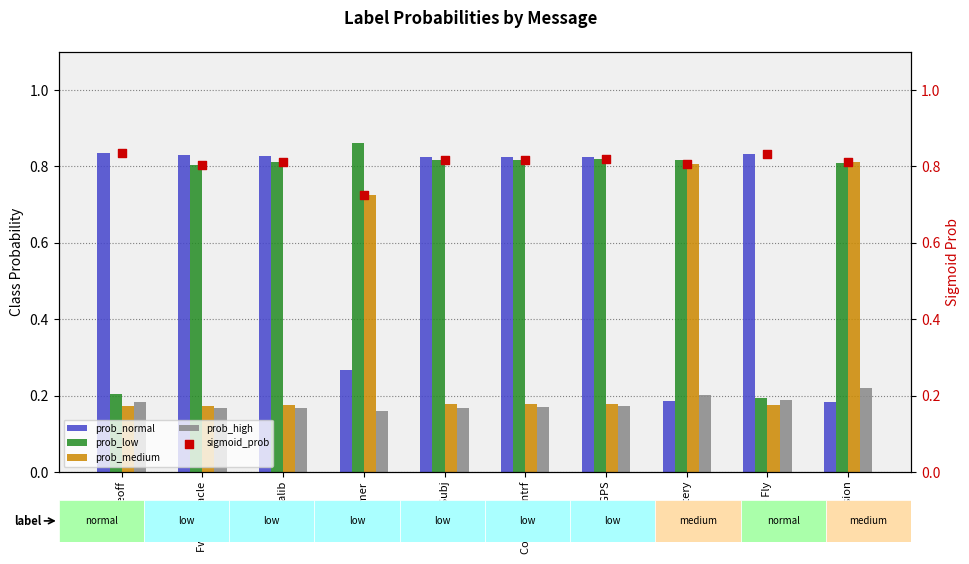

Which series contains the highest Y value?

prob_low